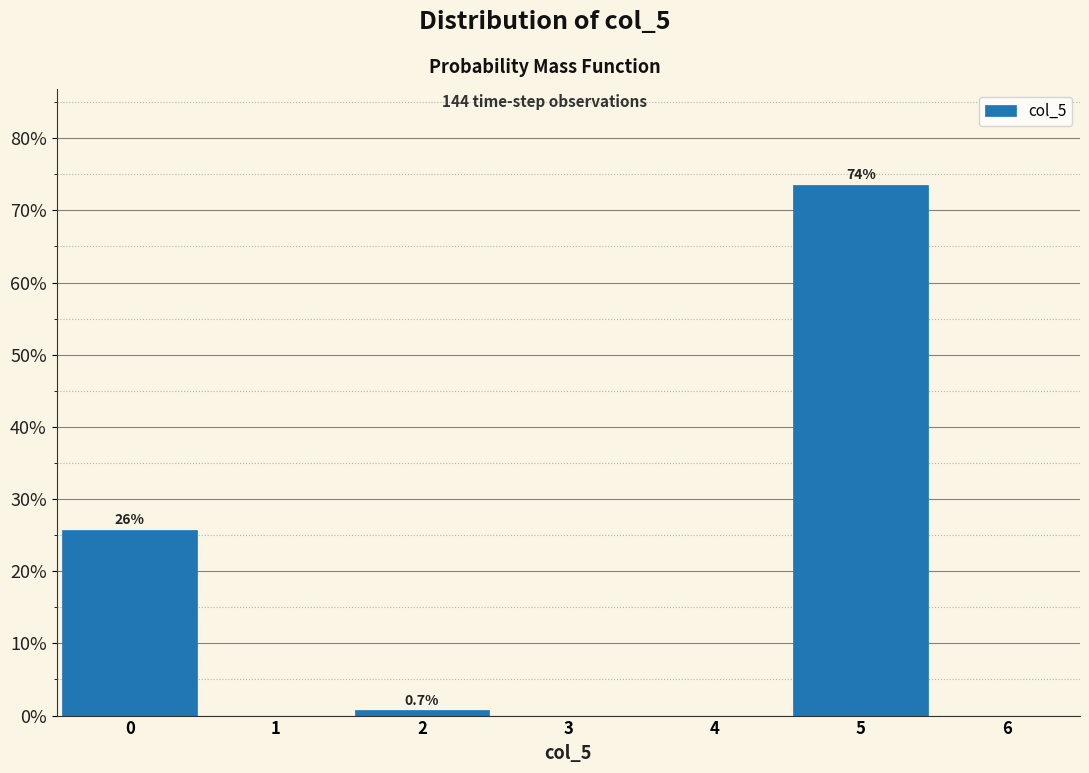

Over which range of the x-axis is the bar tallest?

4.5 to 5.5